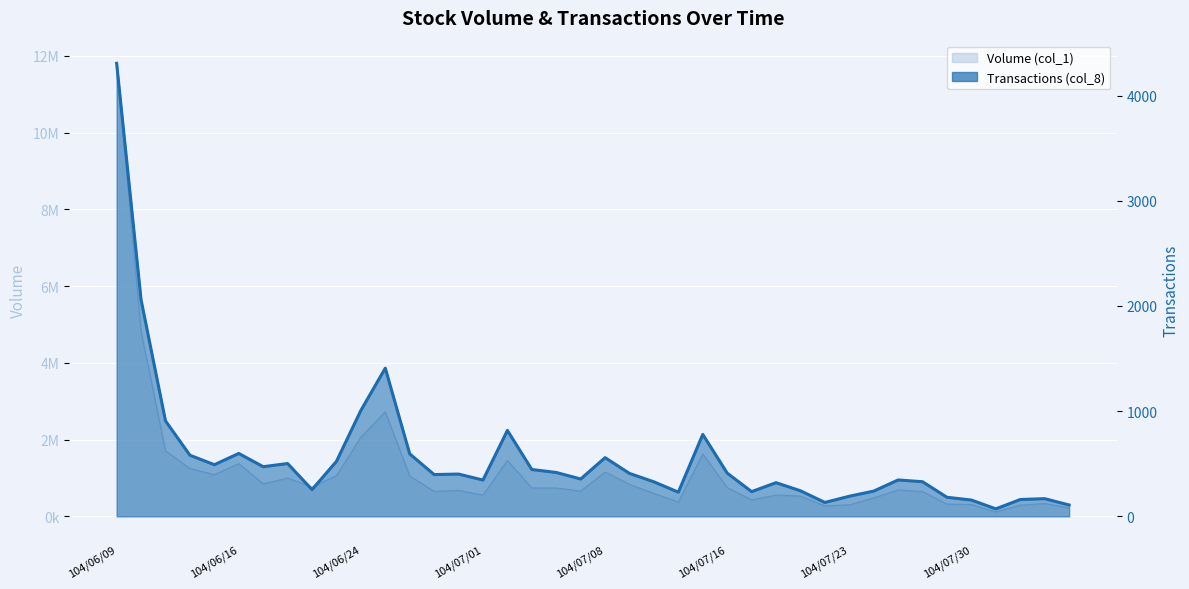

How many interior local valleys (lower than both neighbors) does the data have?

10